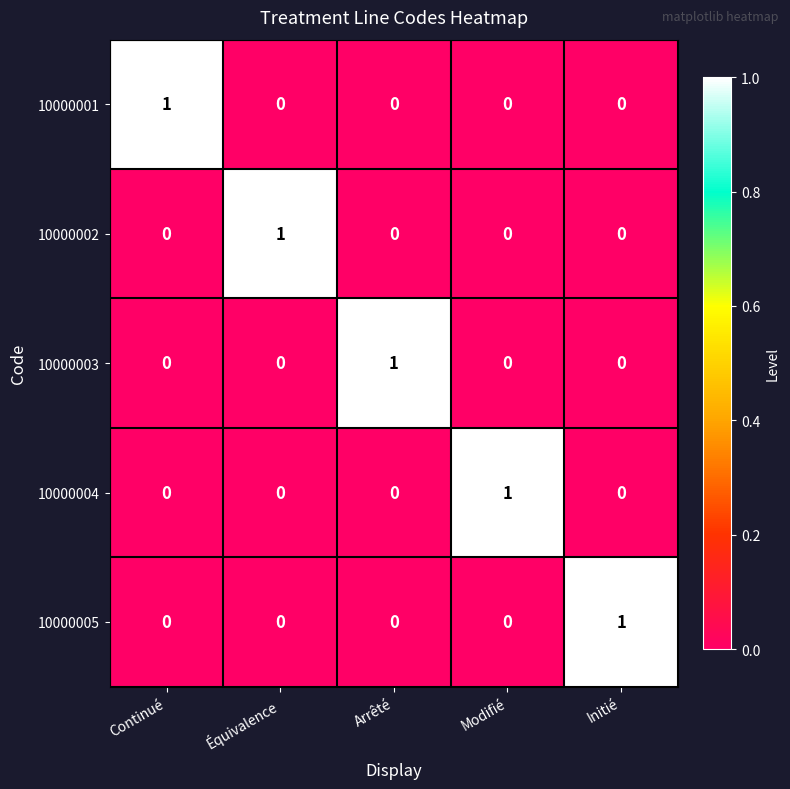

How many values in the 10000004 series exceed 0?

1